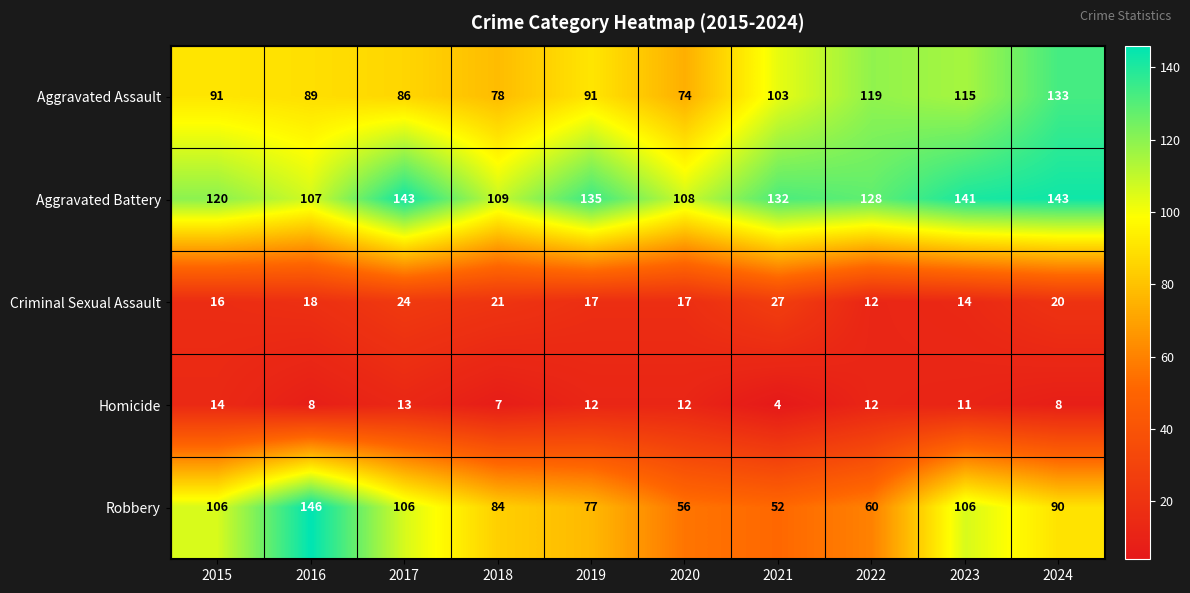

Count the number of categories in the chart.

10